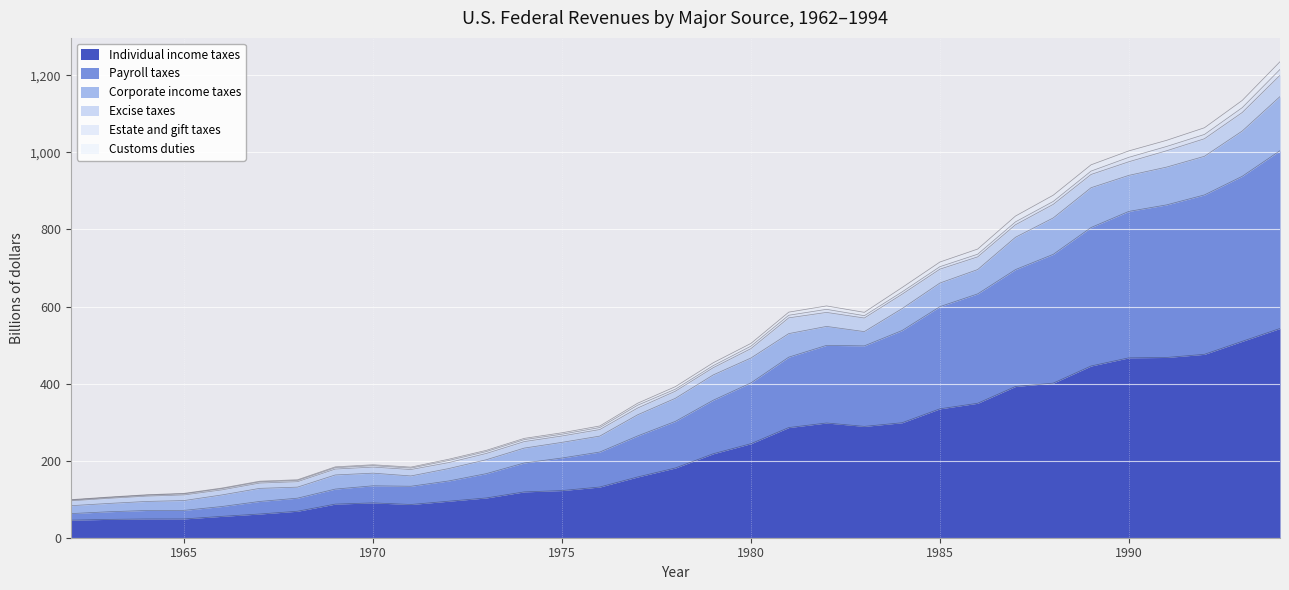

What is the maximum value for Individual income taxes?

543.1